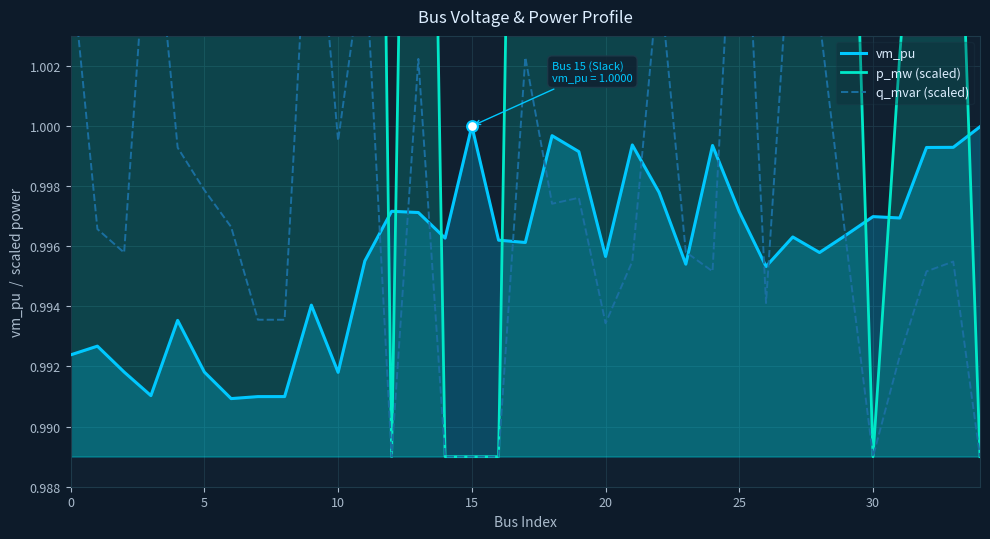

At which category is the sum across all series the highest?

25